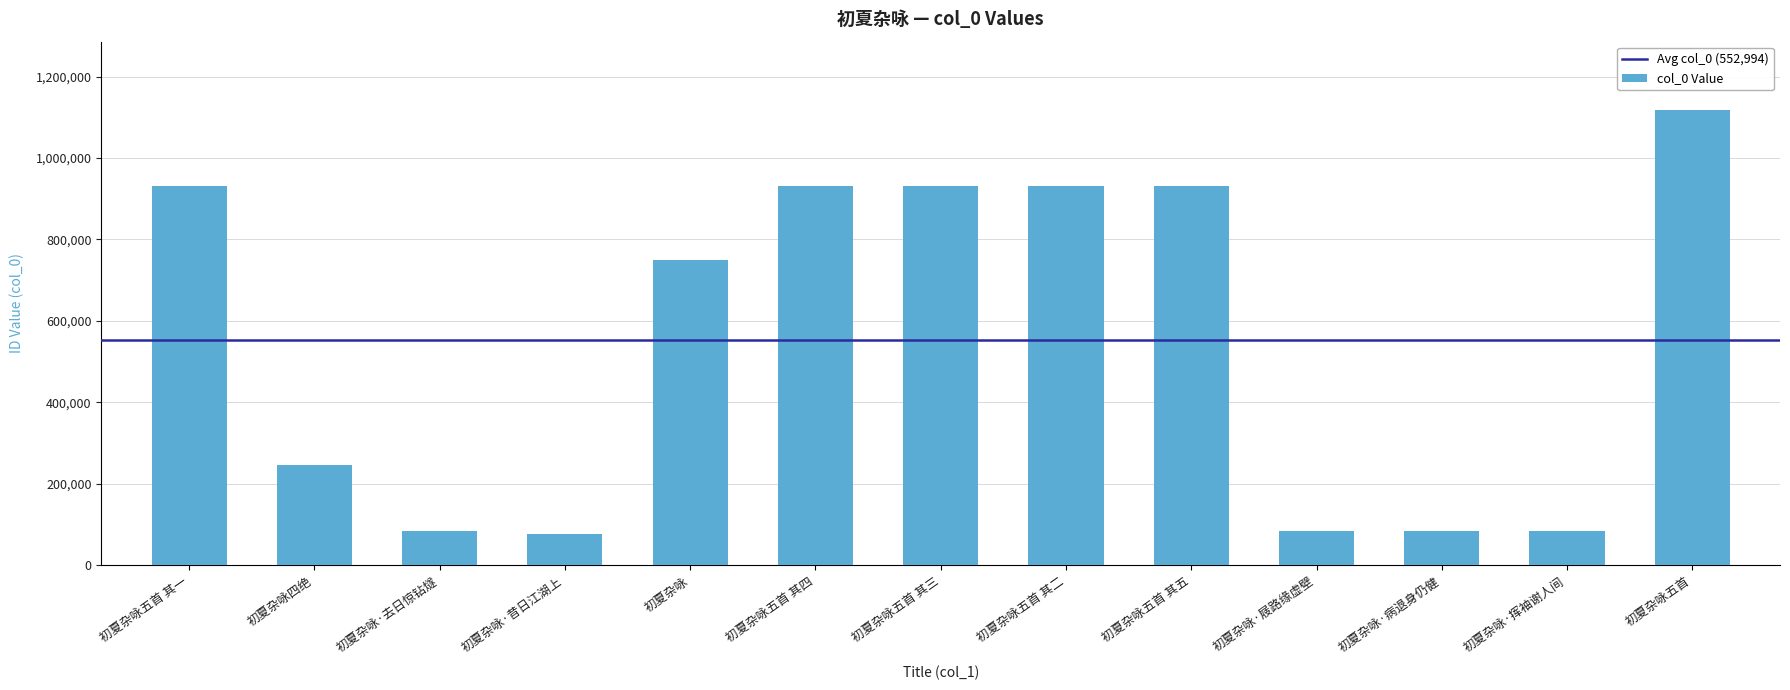

What is the label of the 7th bar from the right?

初夏杂咏五首 其三